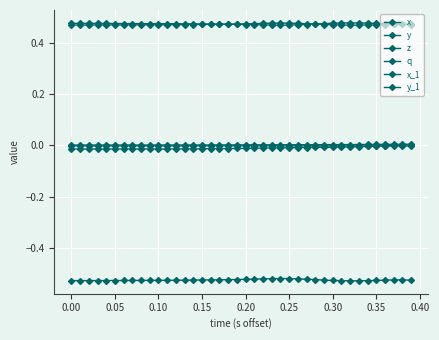

How many lines are shown in the chart?

6